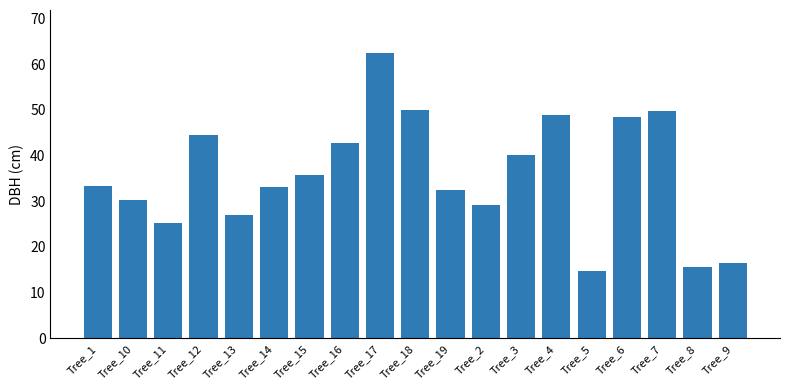

How many data points does each series have?

19